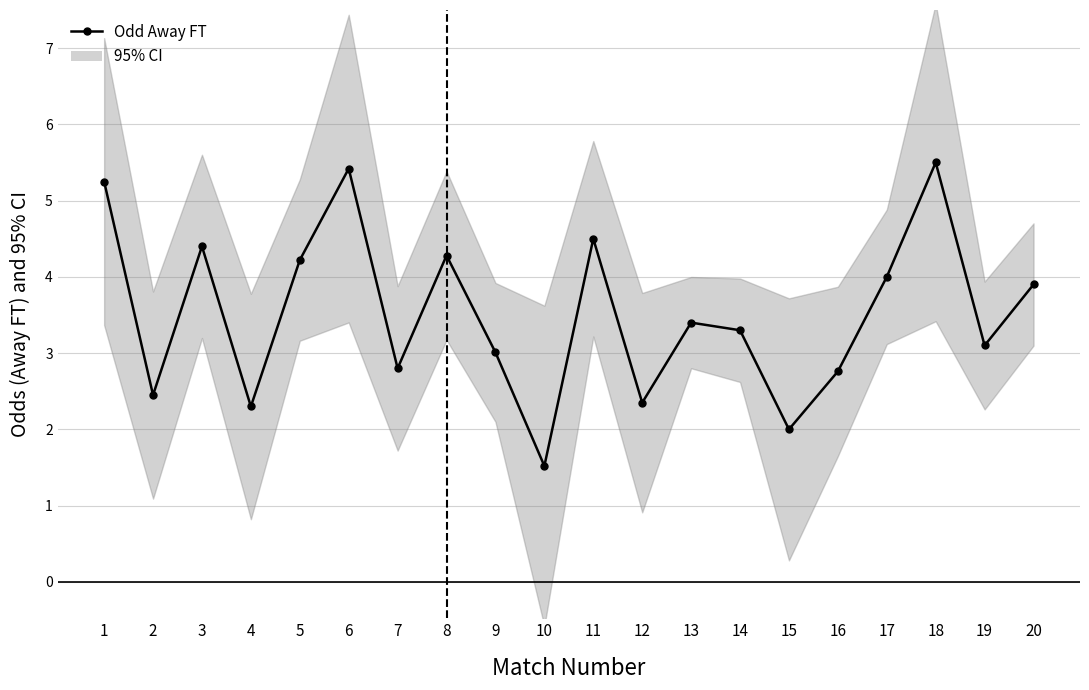

What is the difference between the maximum and second lowest values?

3.5